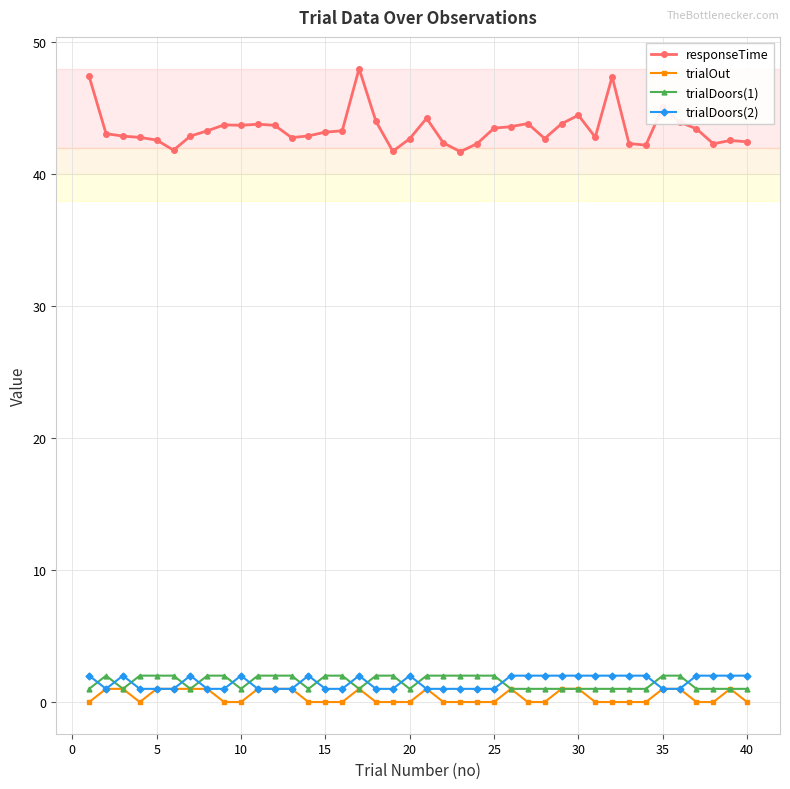

Which series has the largest total across all categories?

responseTime